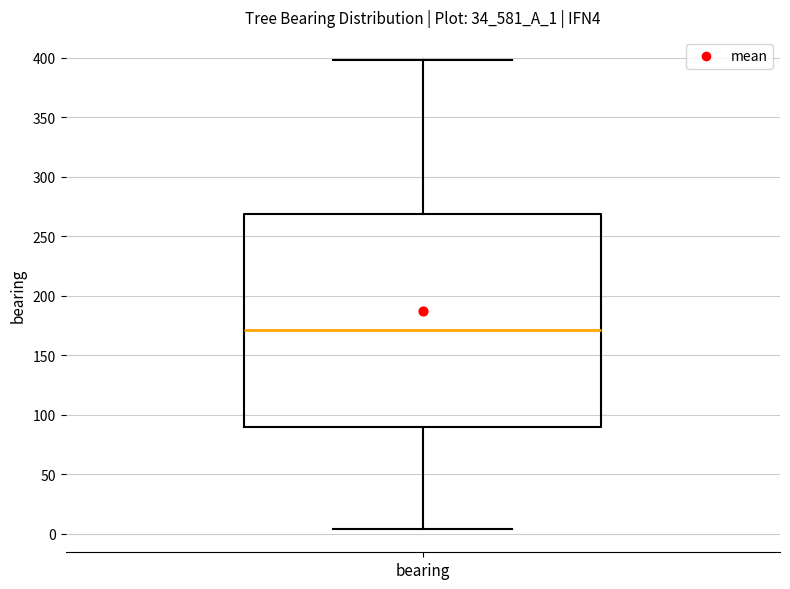

Read this box plot against the y-axis: the position of the median line, the range covered by the box, and the ends of both whiskers. The values are not printed on the chart, so give them approximately, as read against the axis.

median 170, box 90 to 270, whiskers 5 to 400